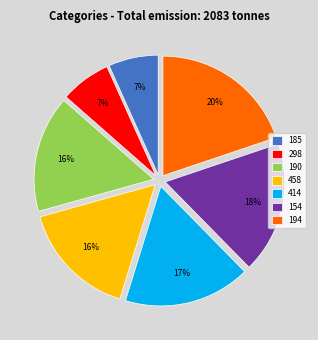

To the nearest percent, what is the average slice percentage?

14%